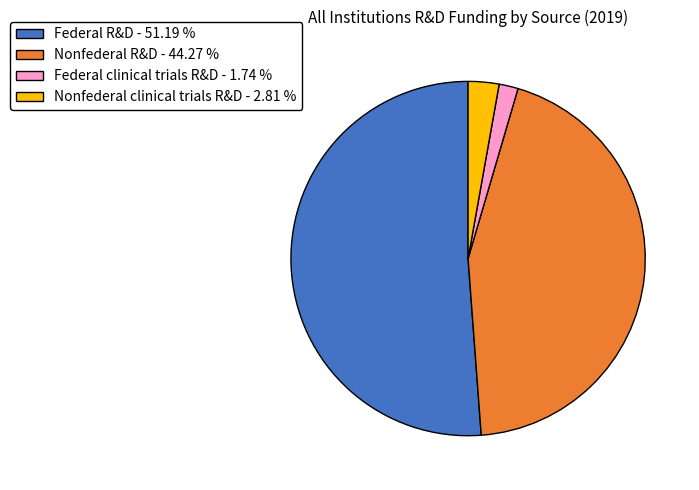

Does any single category account for the majority?

Yes